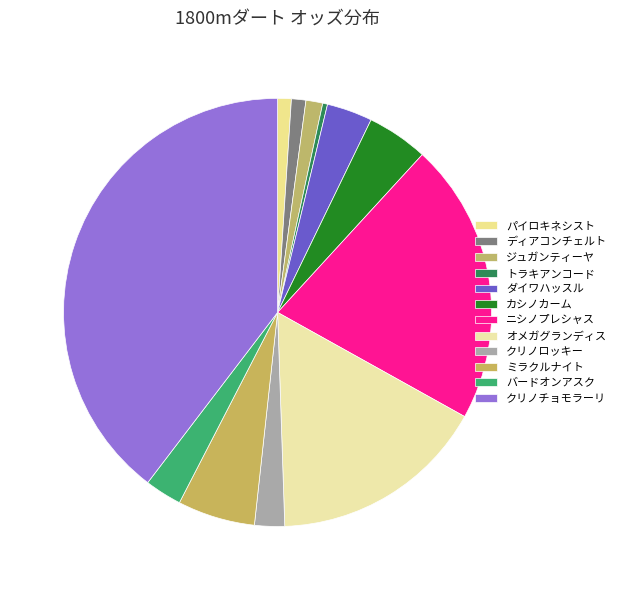

Is パイロキネシスト the majority of the pie?

No